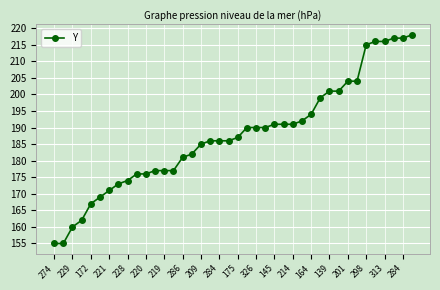

What is the greatest value displayed?

218